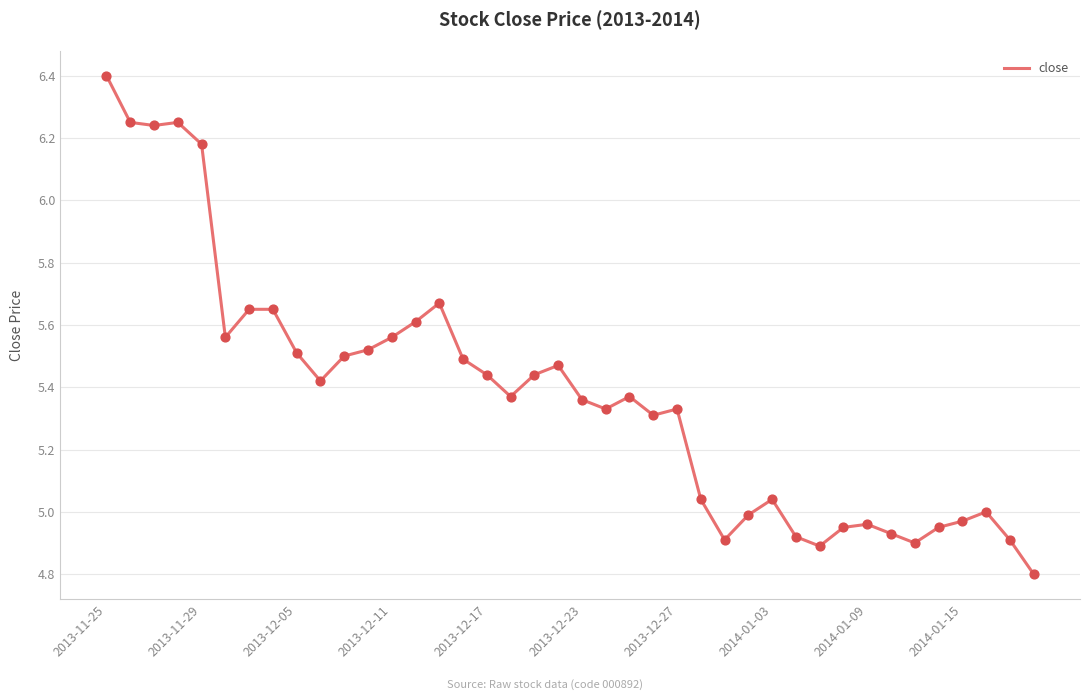

What is the greatest value displayed?

6.4